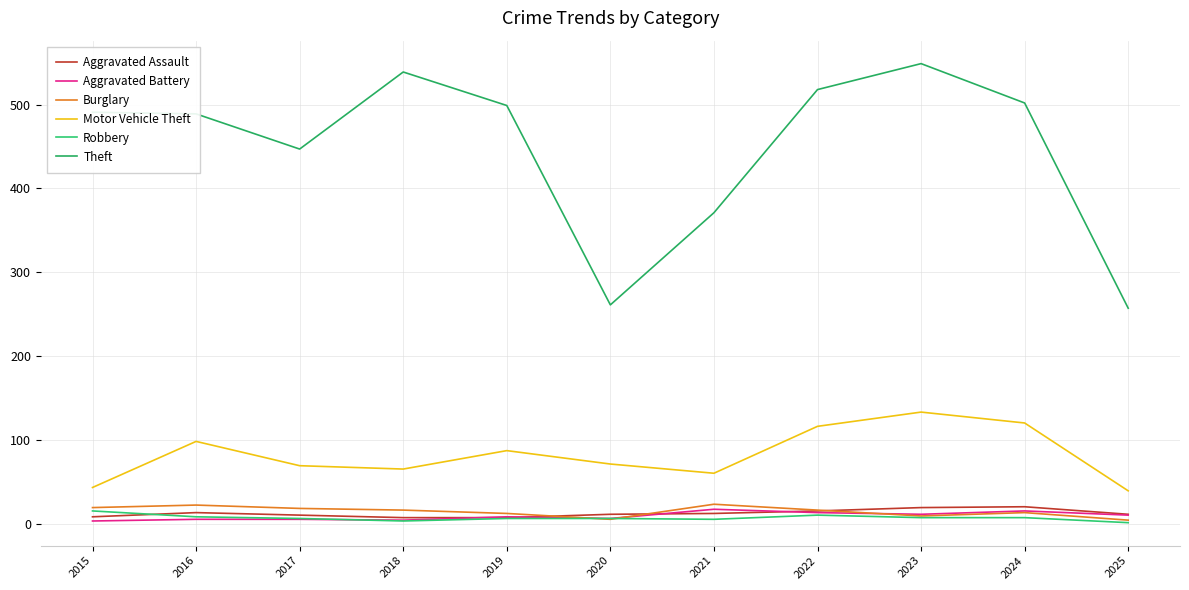

What is the value of the Robbery point at the 1st from the left?

15